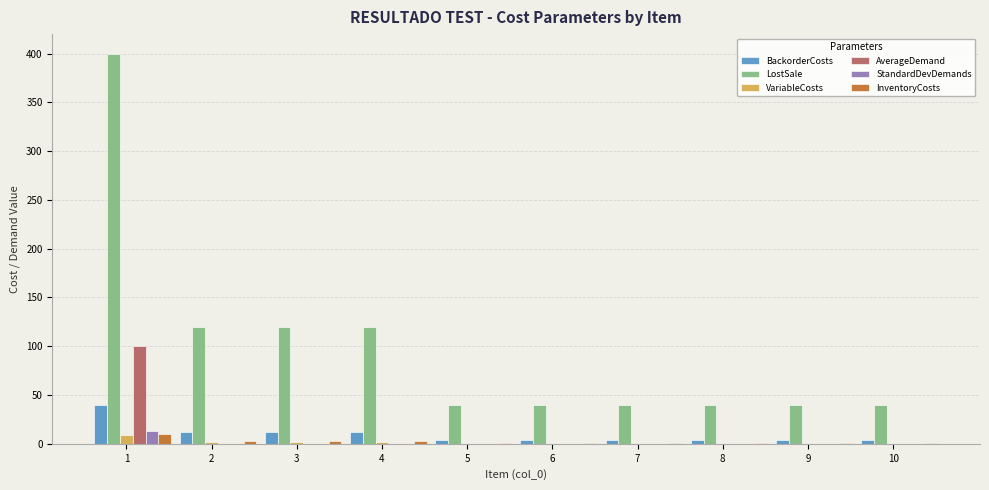

Is it true that InventoryCosts equals 1.0 at 9?

True